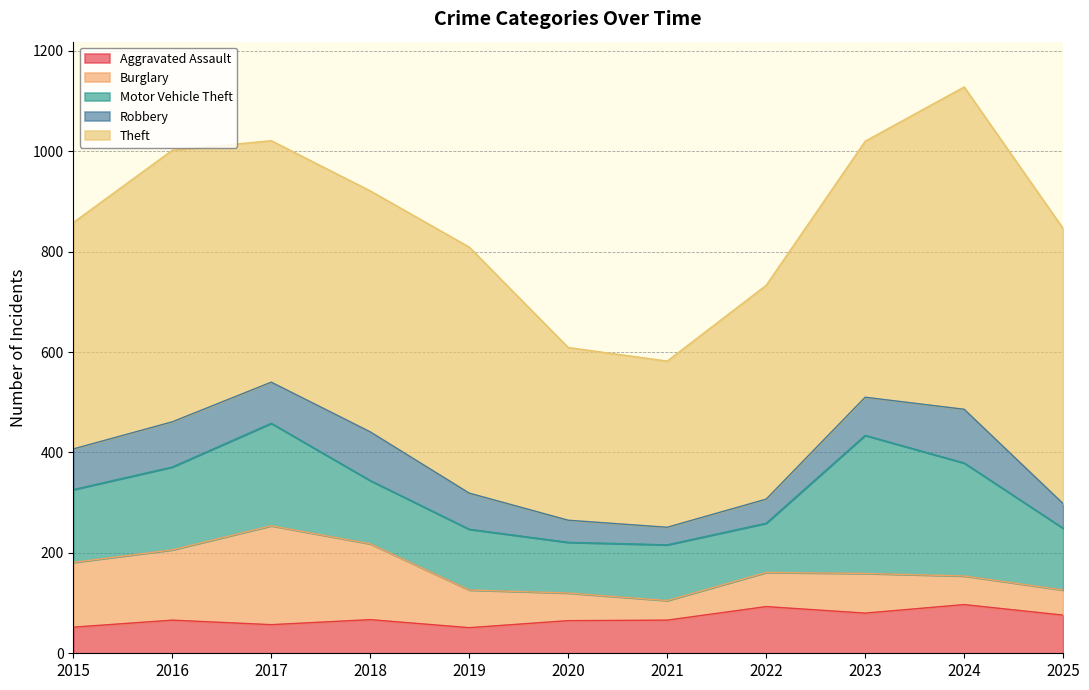

The Aggravated Assault series shows 66 at 2021. True or false?

True